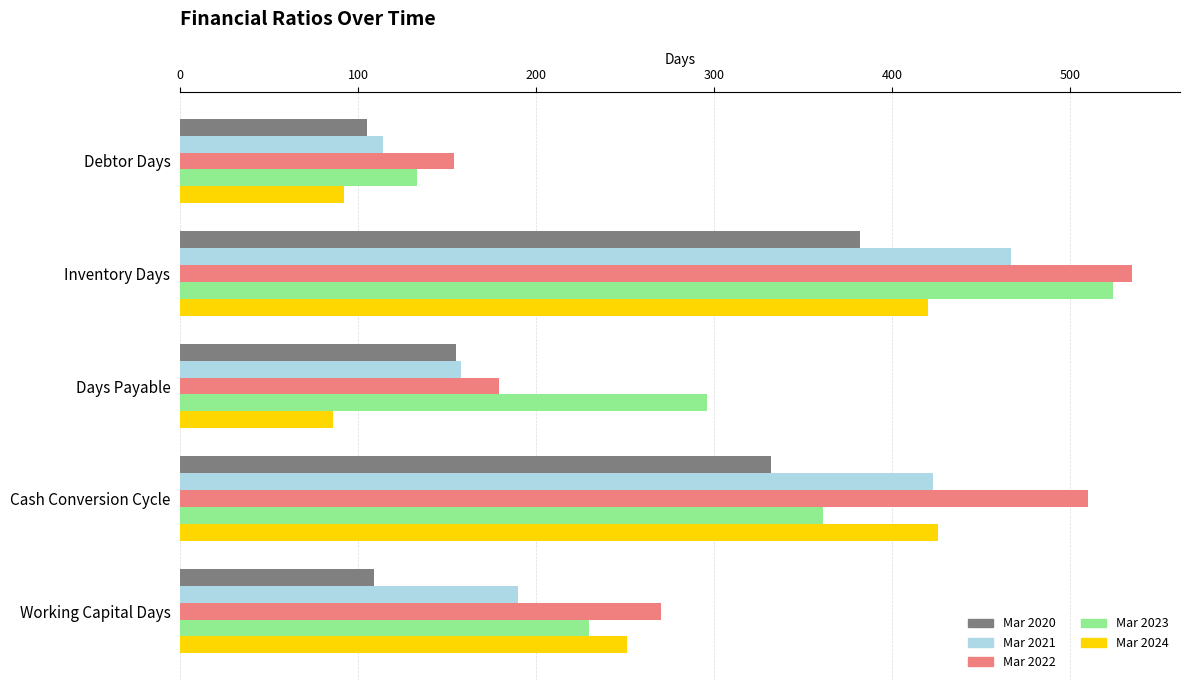

Between Cash Conversion Cycle and Working Capital Days, which series saw the biggest shift?

Mar 2022